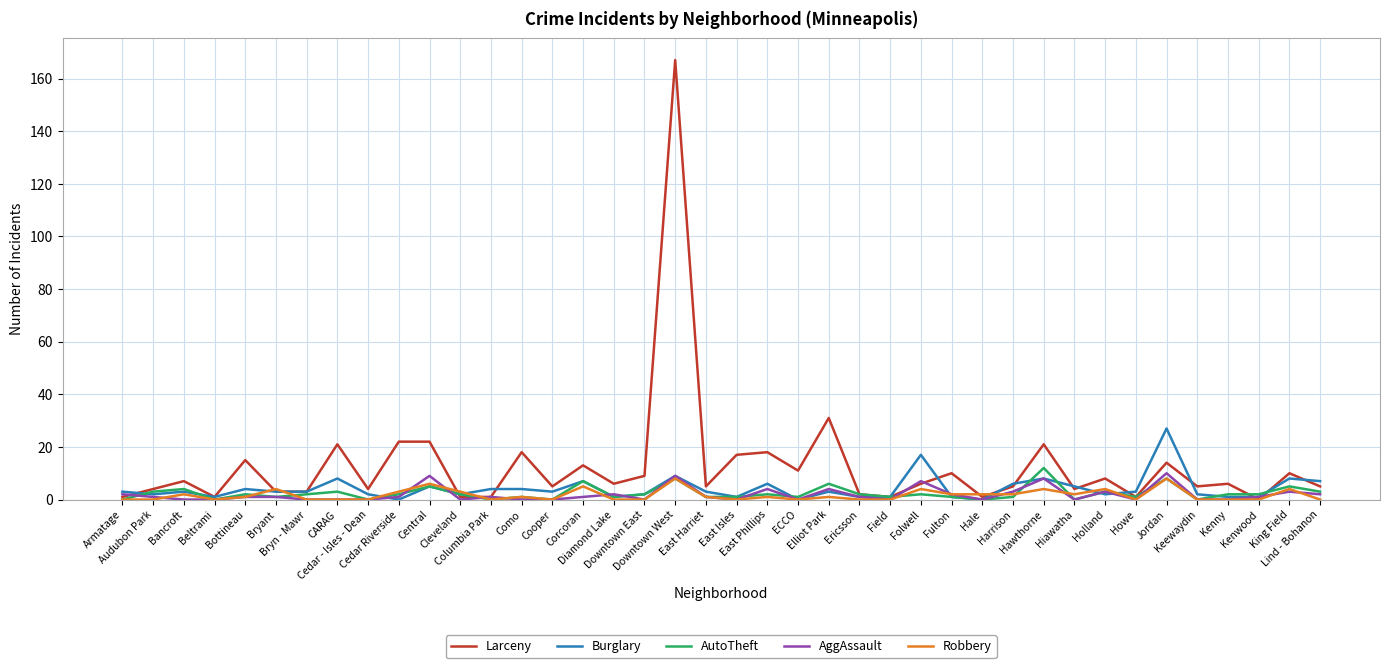

Is the value of Larceny at Como greater than the value of AutoTheft at Beltrami?

Yes